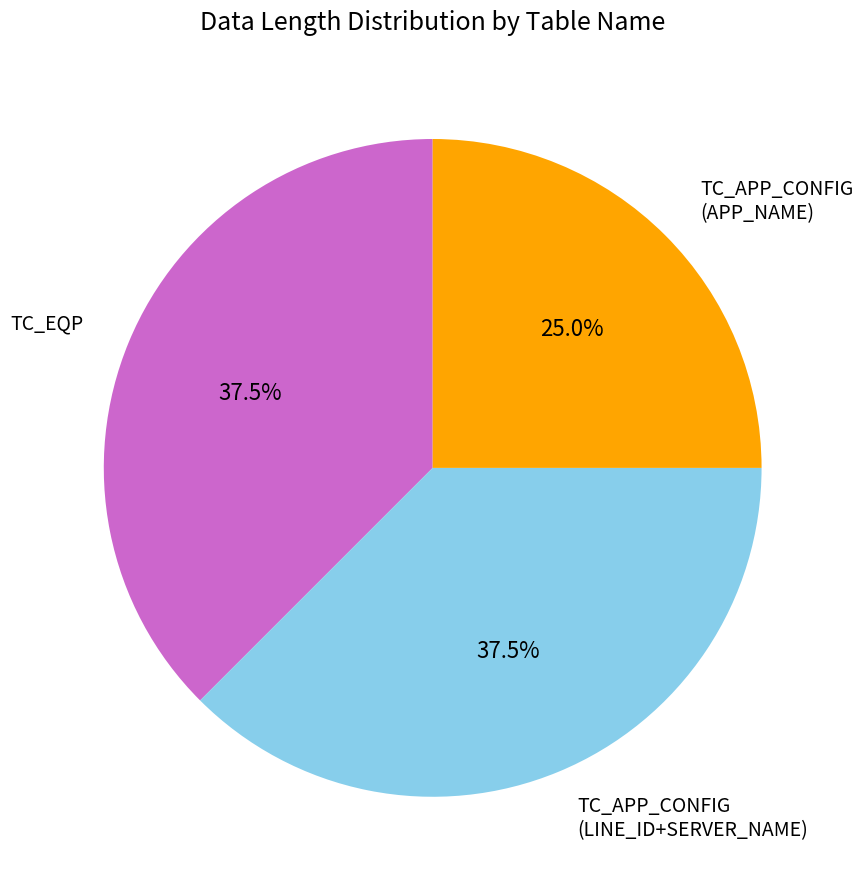

Is there any slice that represents more than half of the pie?

No